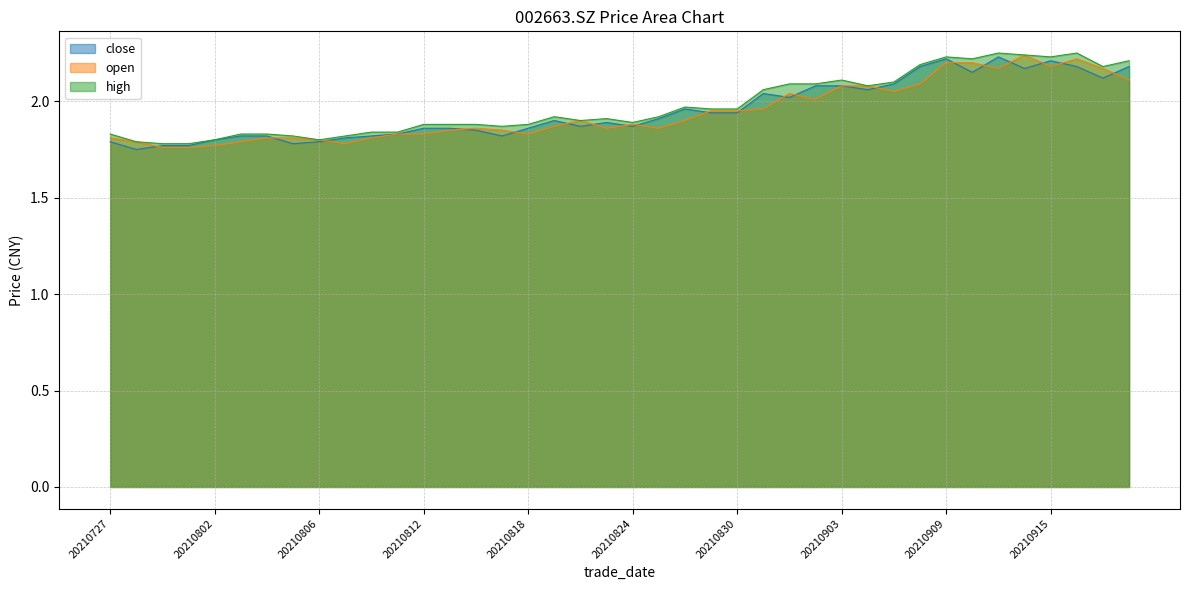

How many categories are shown in the chart?

40